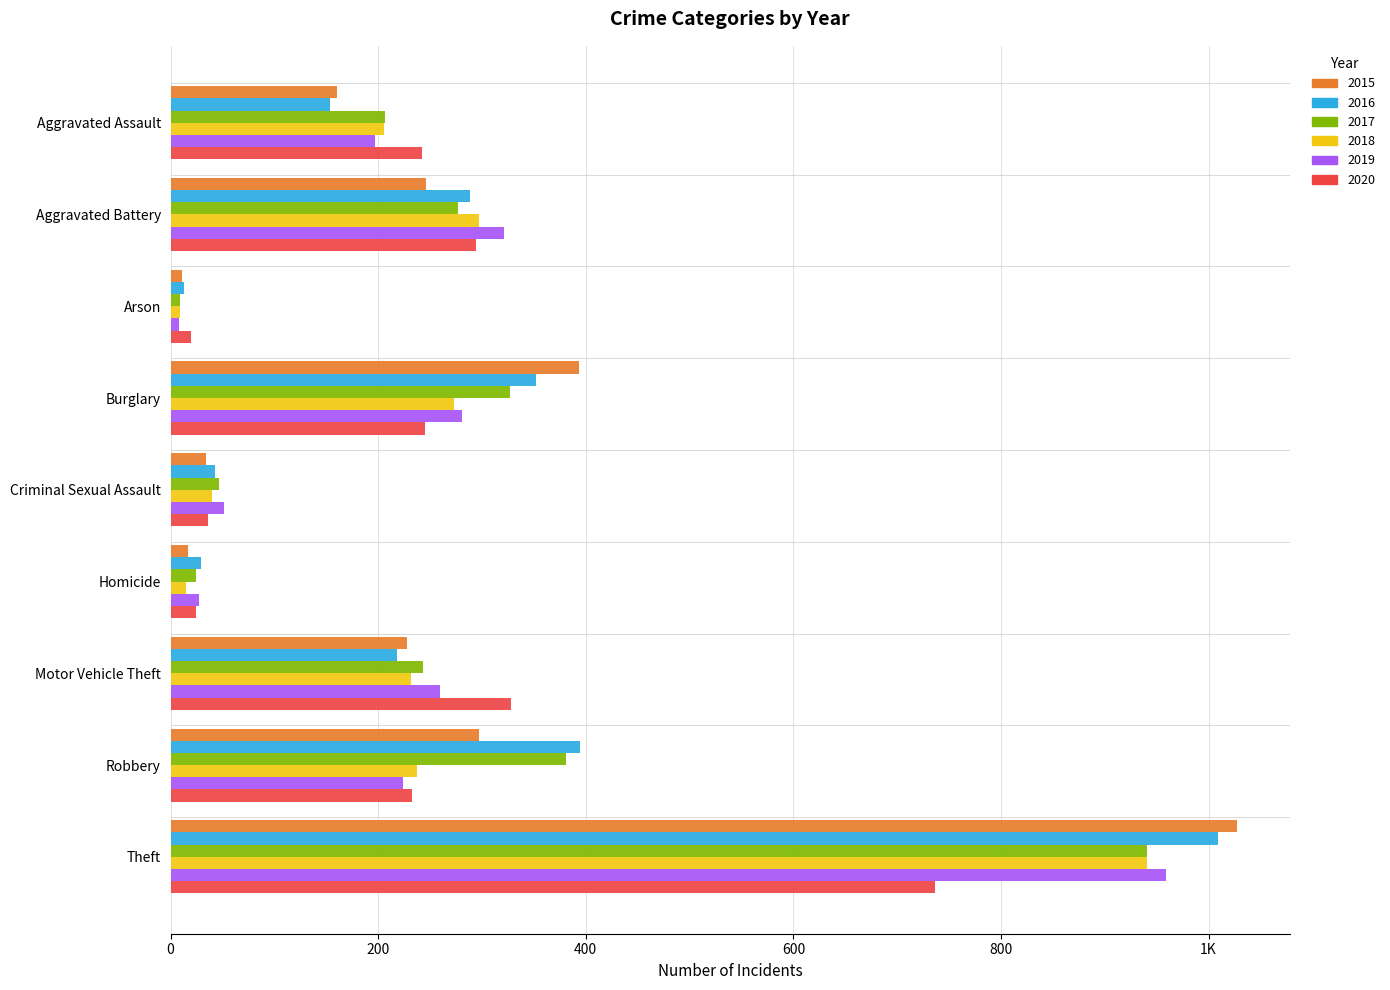

Rank the series by their maximum value, from lowest to highest.

2020, 2017, 2018, 2019, 2016, 2015